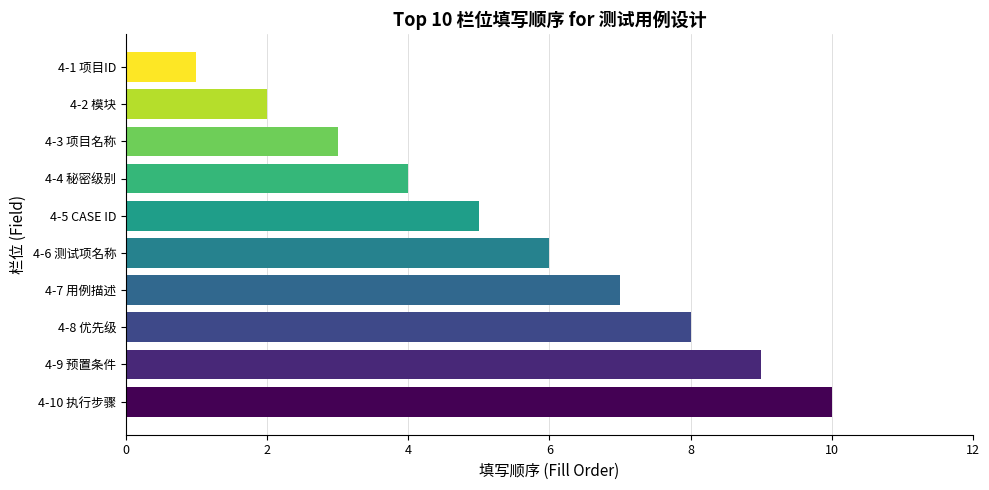

What is the sum of all values?

55